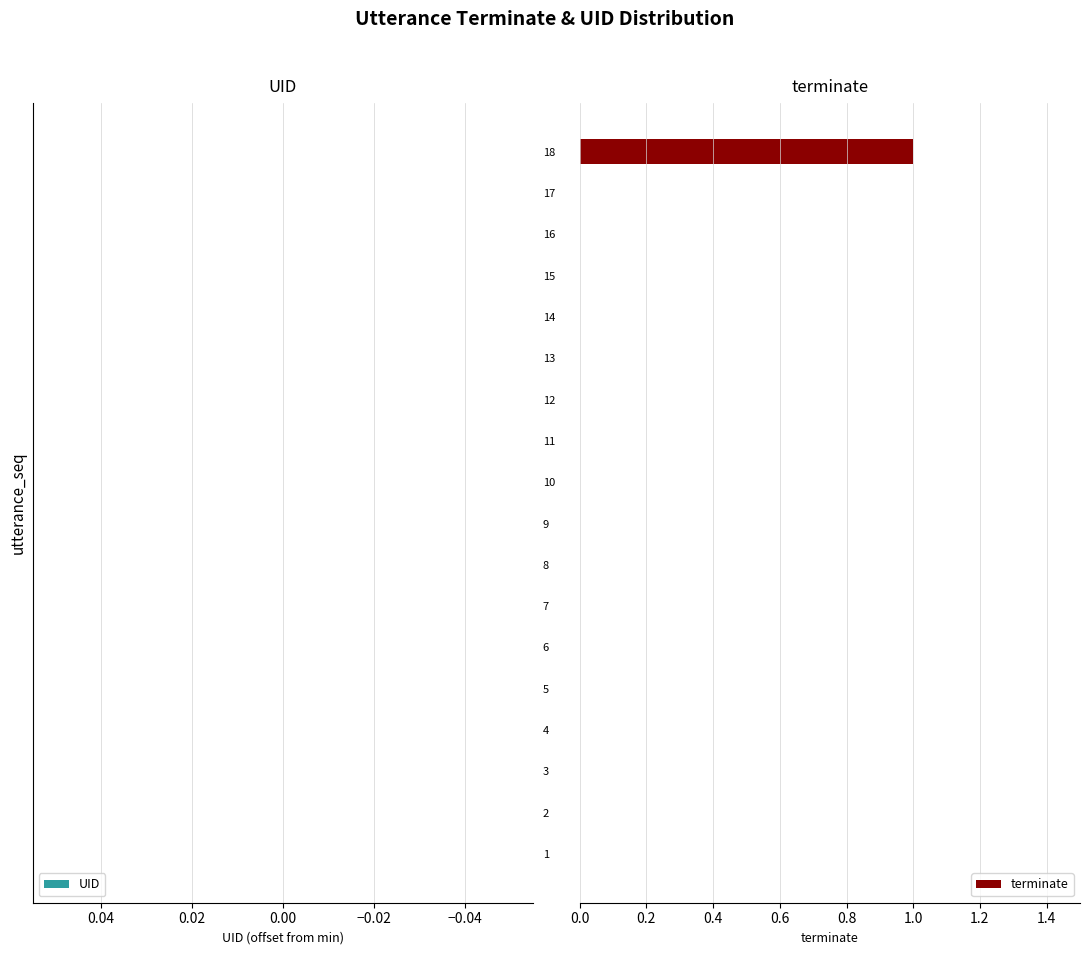

Are the bars horizontal?

Yes